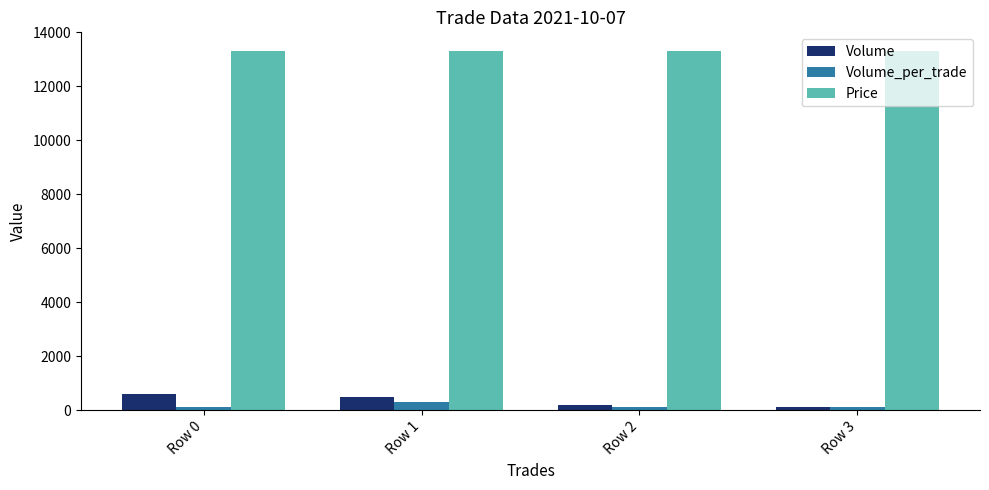

Reading right to left, extract all data points from this chart.

Volume: 100	200	500	600
Volume_per_trade: 100	100	300	100
Price: 13300	13300	13300	13300